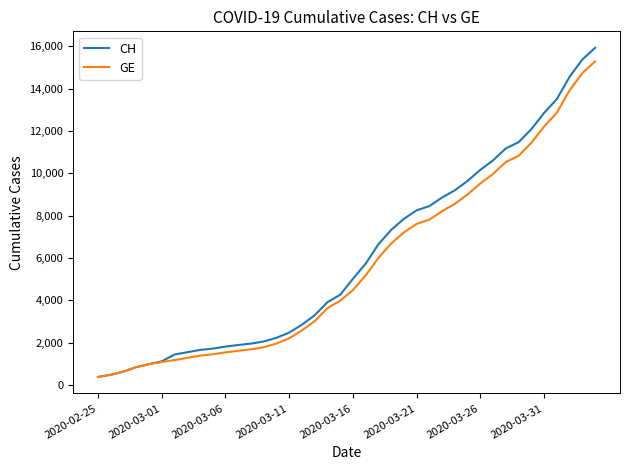

Which series has the largest range (max minus min)?

CH